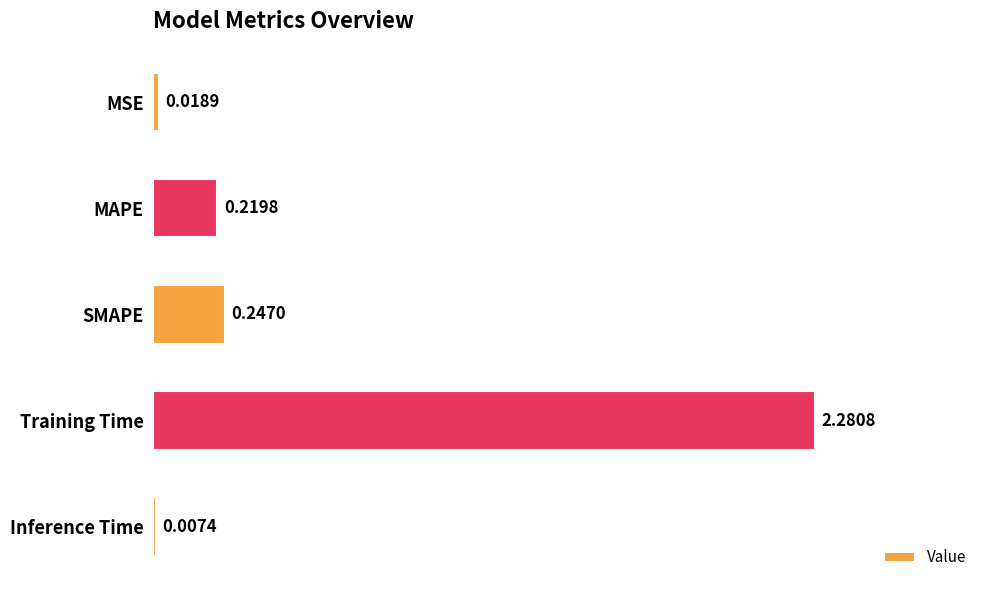

At which category does the chart reach its peak across all series?

Training Time